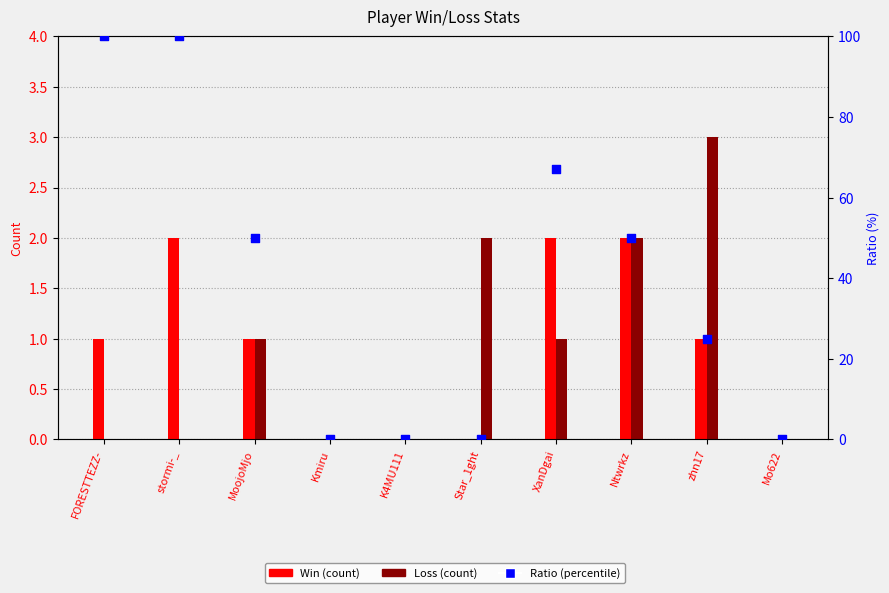

Which series reaches the minimum Y coordinate?

Win (count)